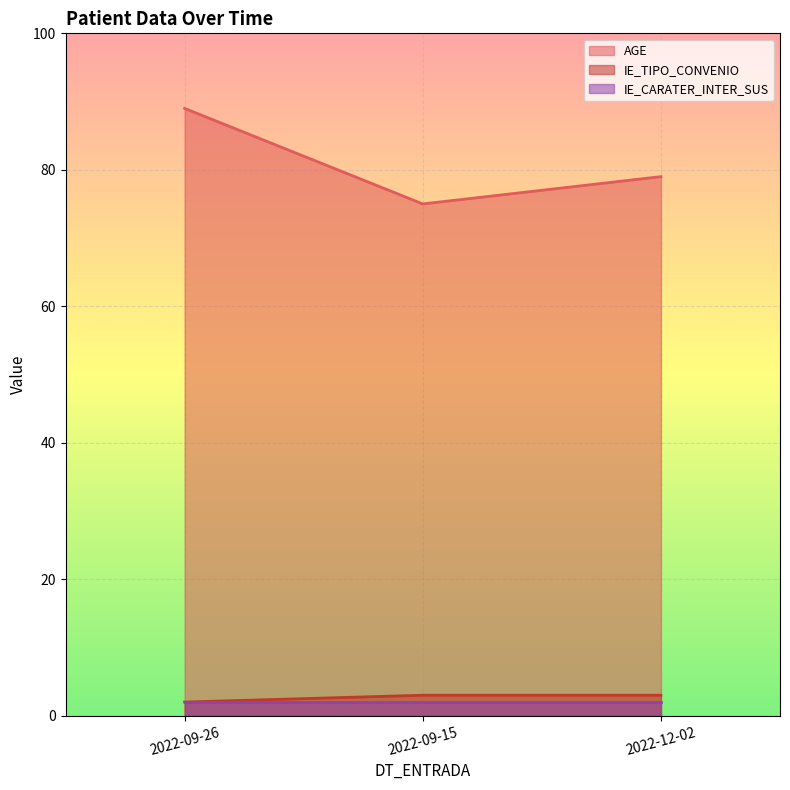

Which has a higher value, 2022-12-02 or 2022-09-26?

2022-09-26